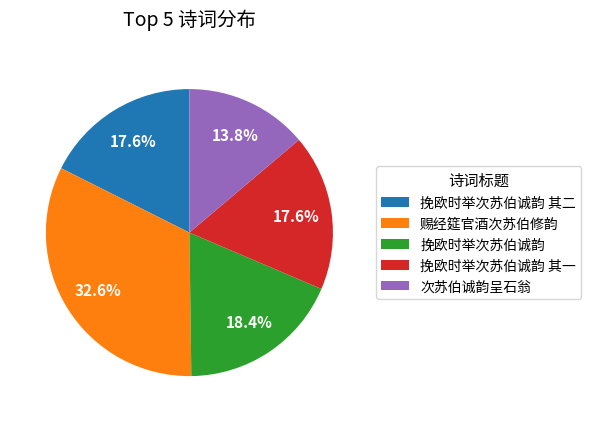

True or false: 挽欧时举次苏伯诚韵 其一 accounts for 18% of the total.

True